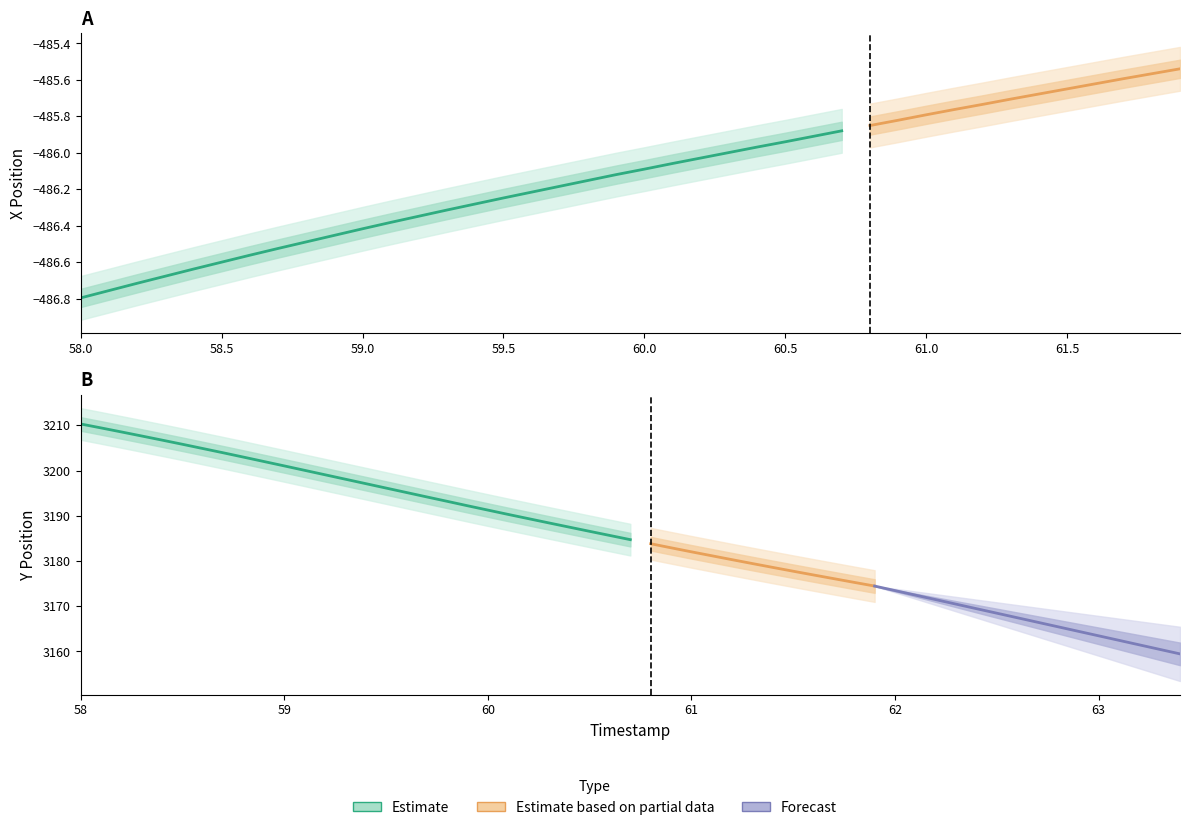

True or false: X and Y intersect in this chart.

False